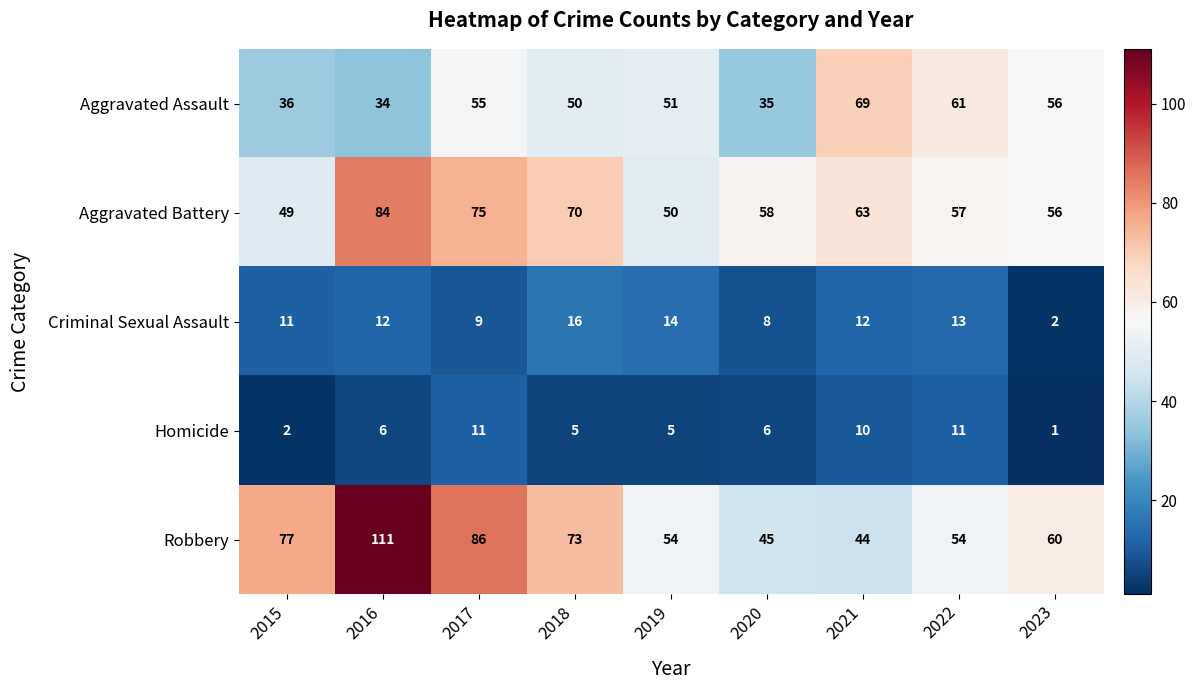

At which category is the sum across all series the highest?

2016